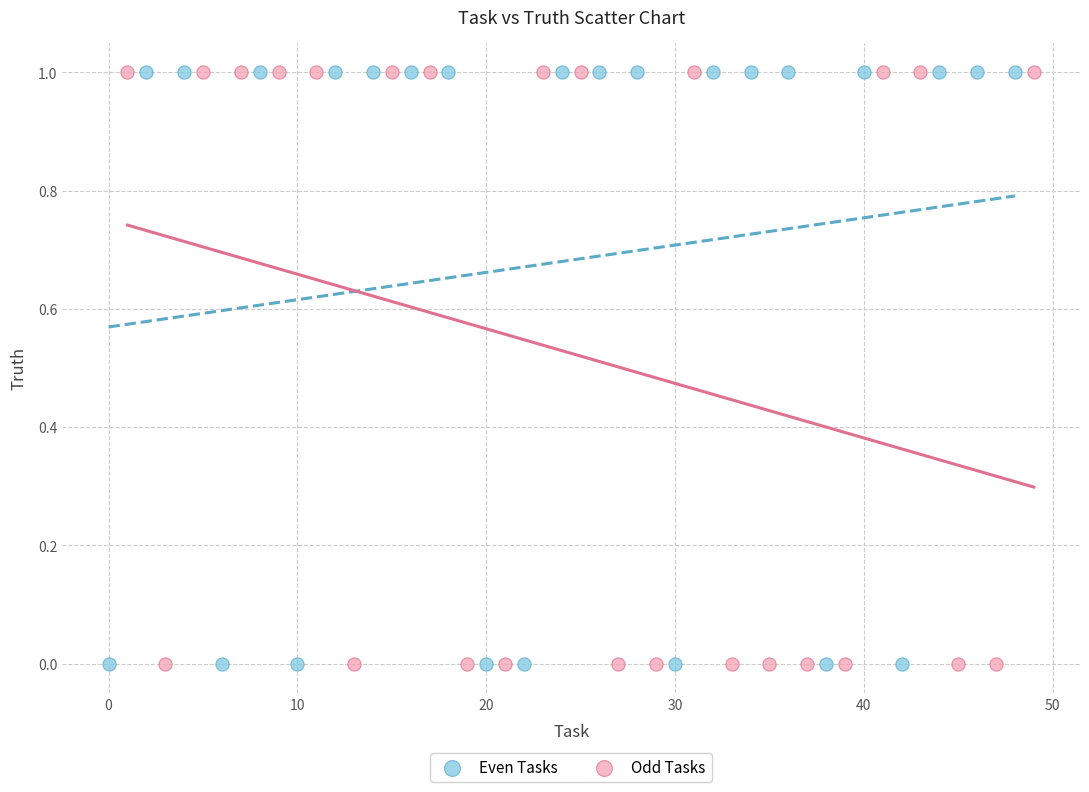

What are all the series names shown in the legend?

Even Tasks, Odd Tasks